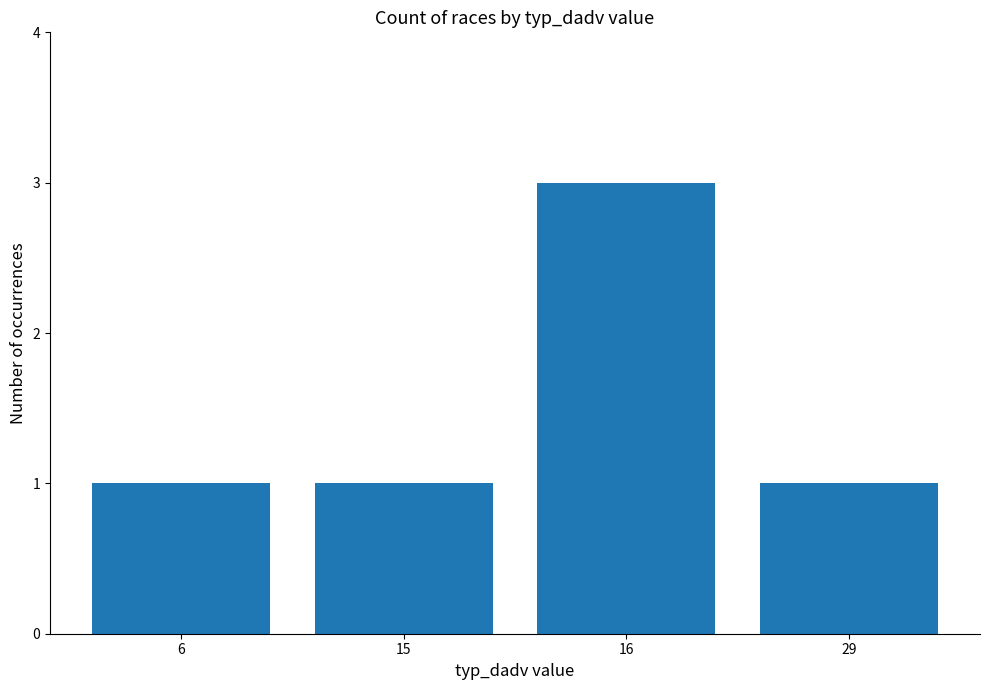

What is the ratio of the value at 29 to the value at 16?

0.3